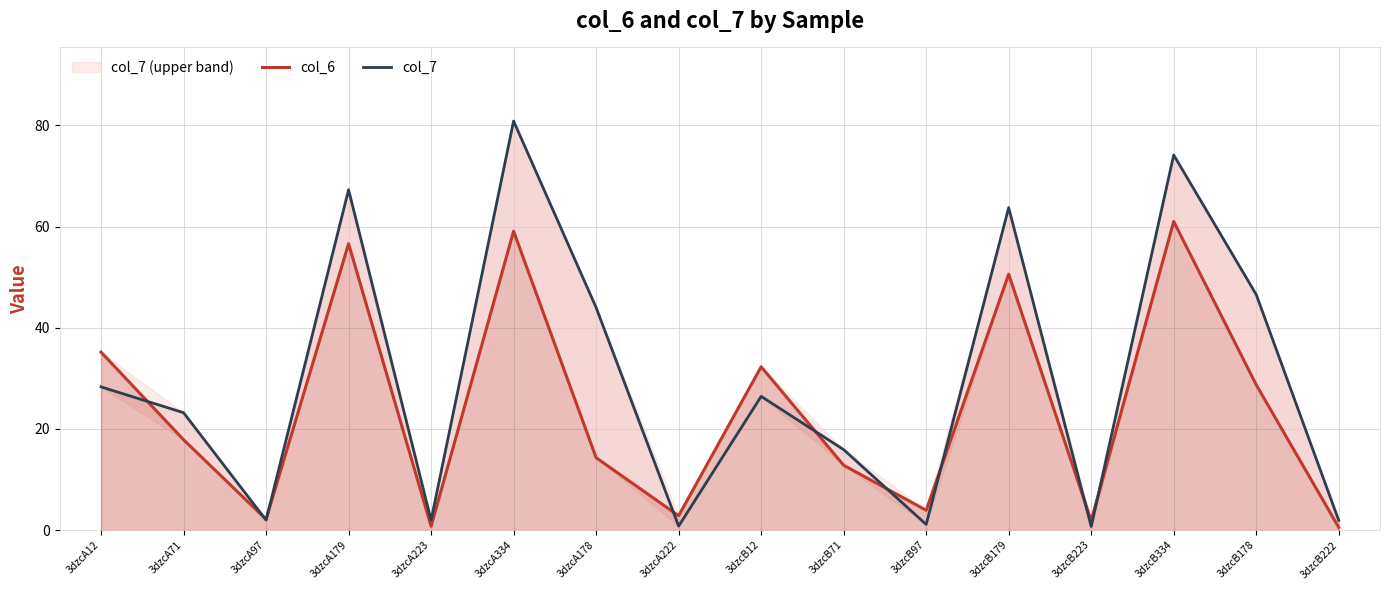

Where do col_7 and col_6 first cross each other?

3dzcA12 and 3dzcA71